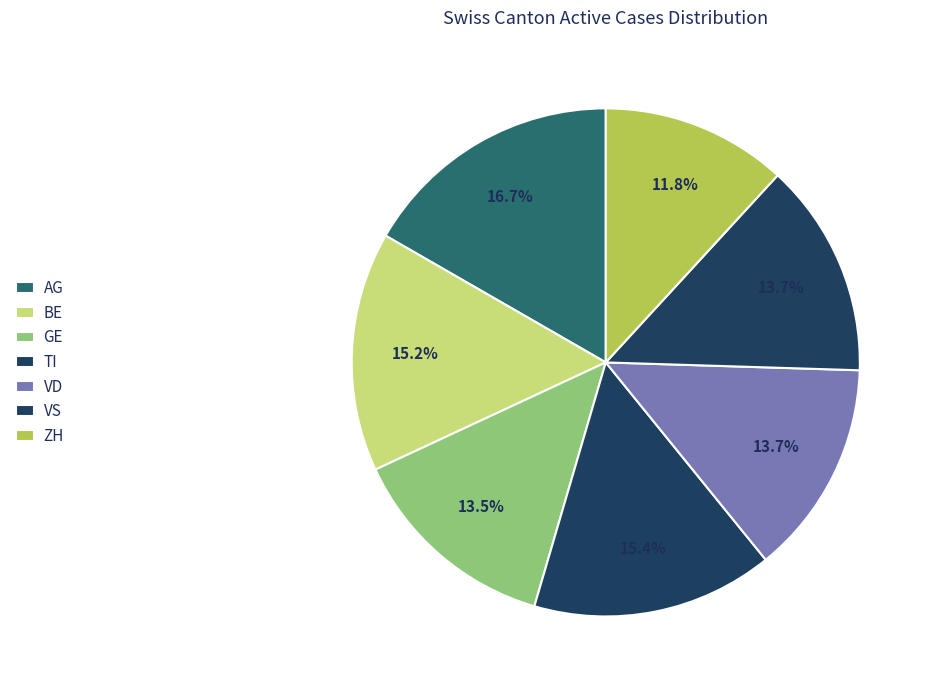

What is the change in value from AG to BE?

-11